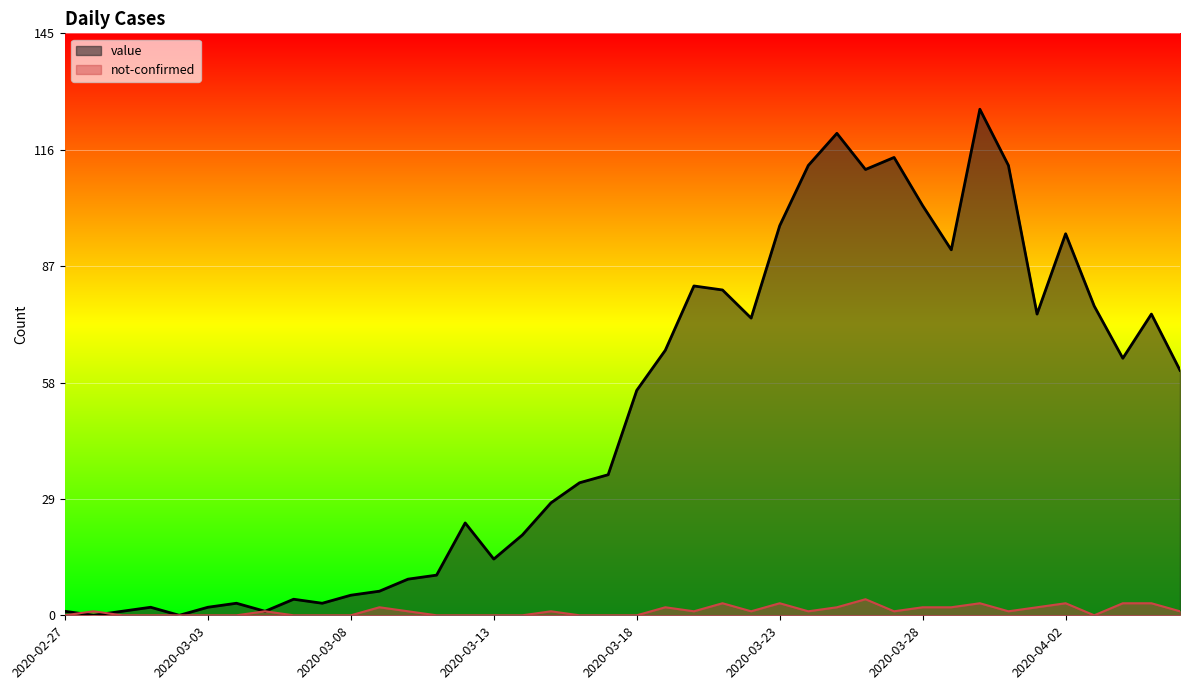

What is the difference between the value values at 2020-02-27 and 2020-03-07?

2